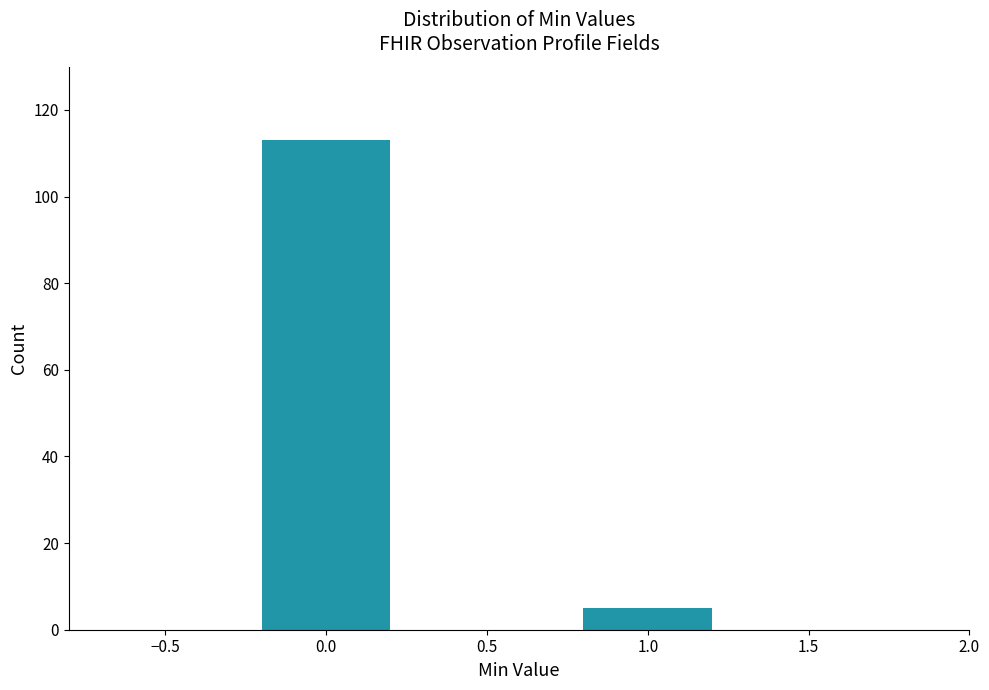

Reading left to right, what are all the values shown in this chart?

113	5